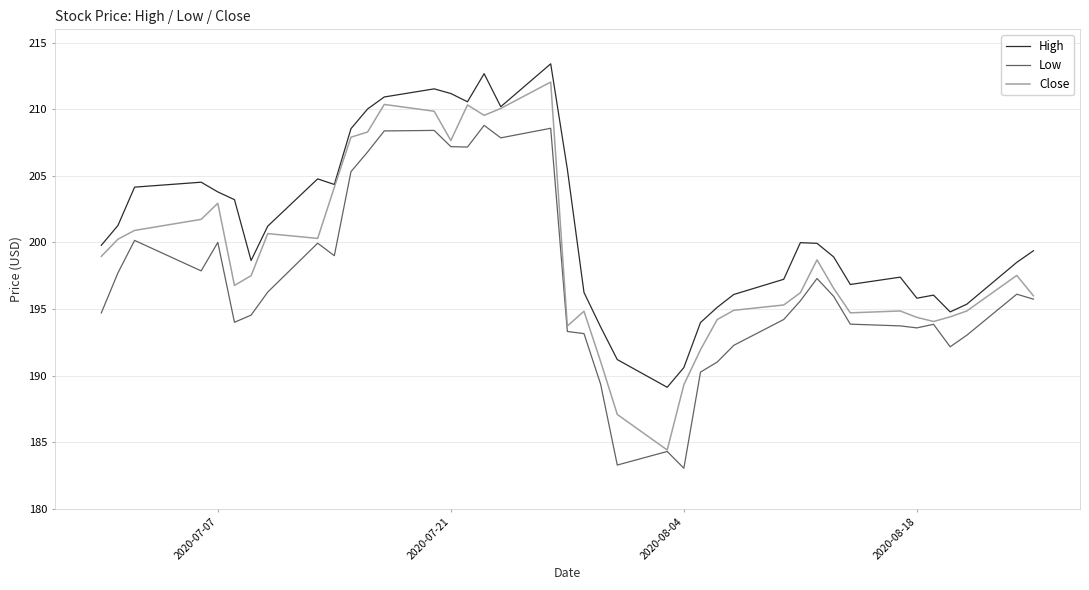

List the series in order of their overall mean, highest first.

High, Close, Low